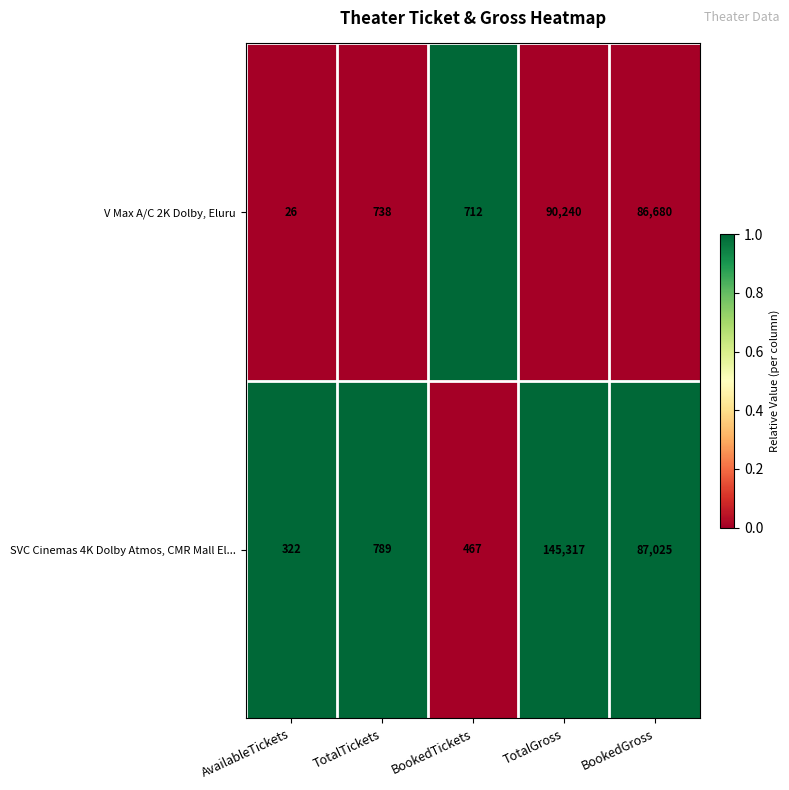

How many distinct data groups are displayed?

2